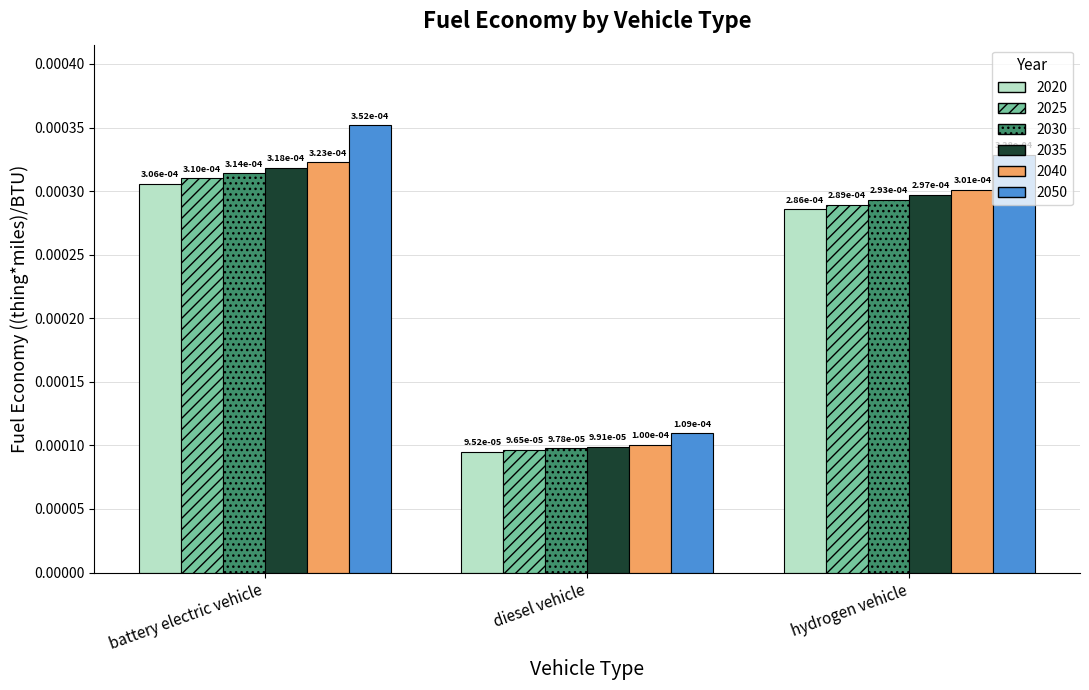

Which series has the widest spread of values?

2050